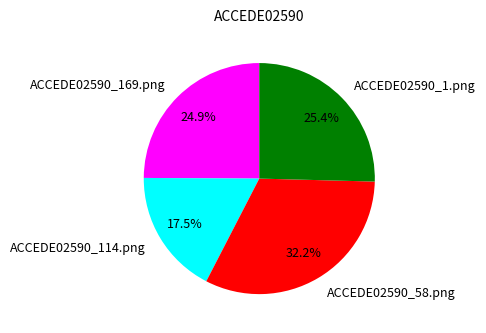

What portion of the pie excludes ACCEDE02590_169.png?

75.1%